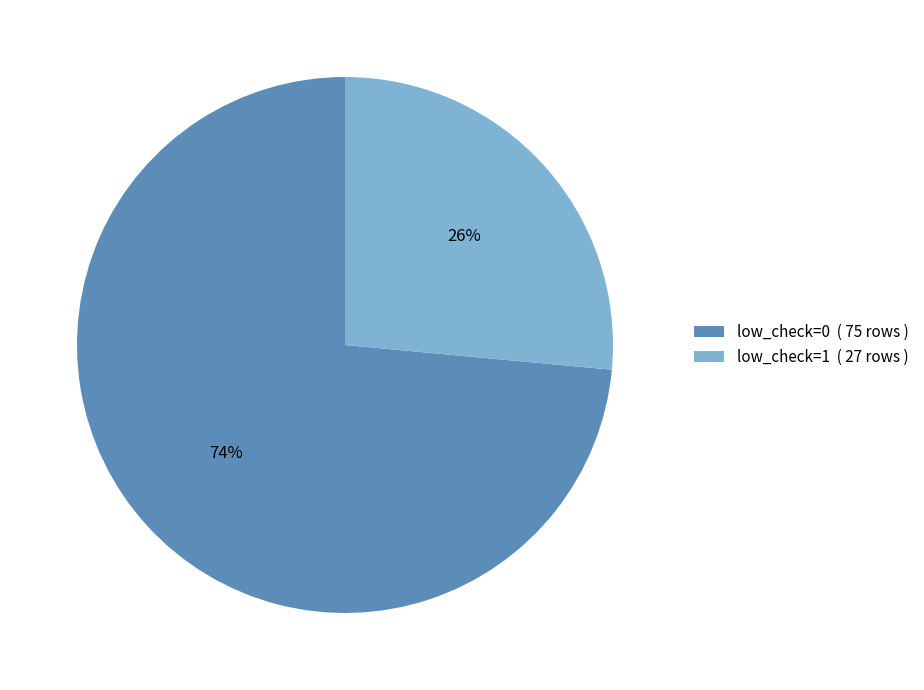

How many slices are in this pie chart?

2